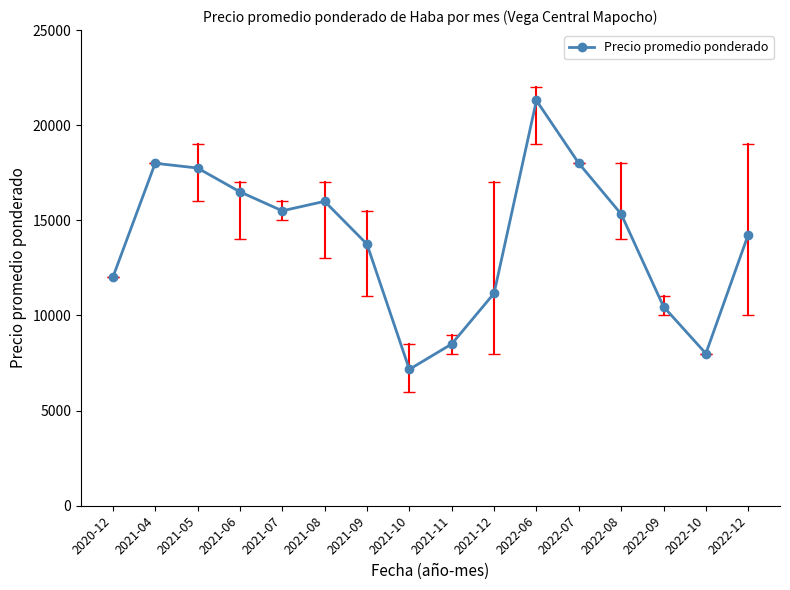

Which has a higher value, 2021-10 or 2021-08?

2021-08